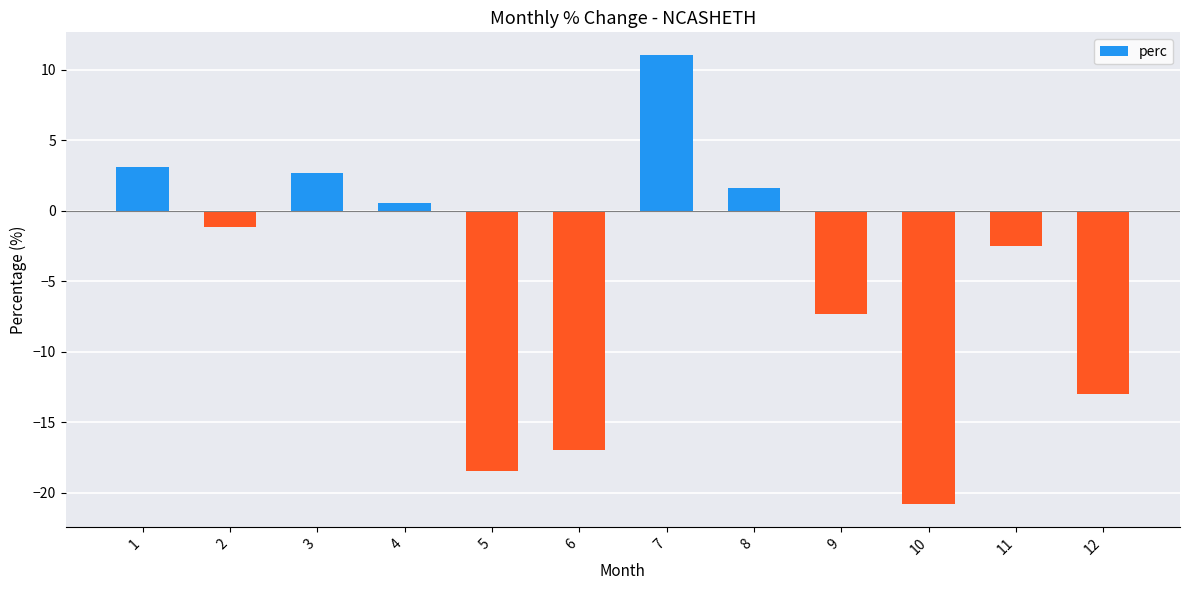

At which category does the chart reach its minimum across all series?

10